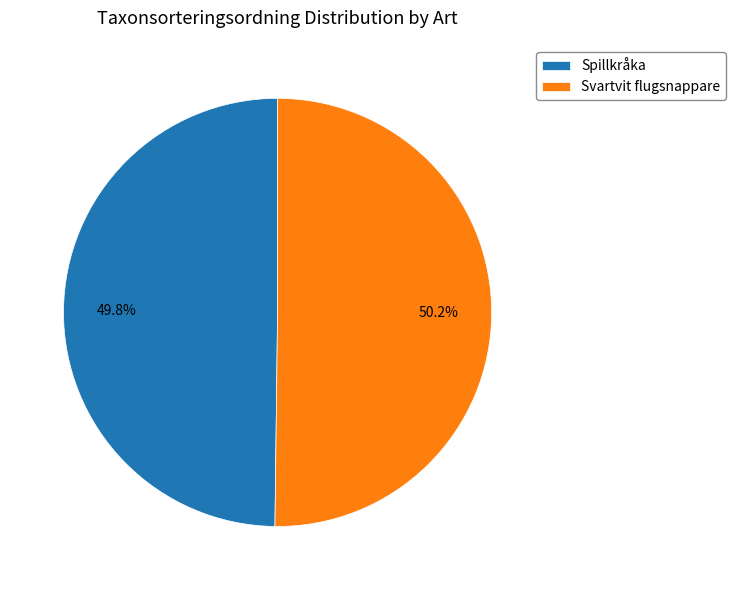

Combined, what portion of the pie is Spillkråka and Svartvit flugsnappare?

100.0%